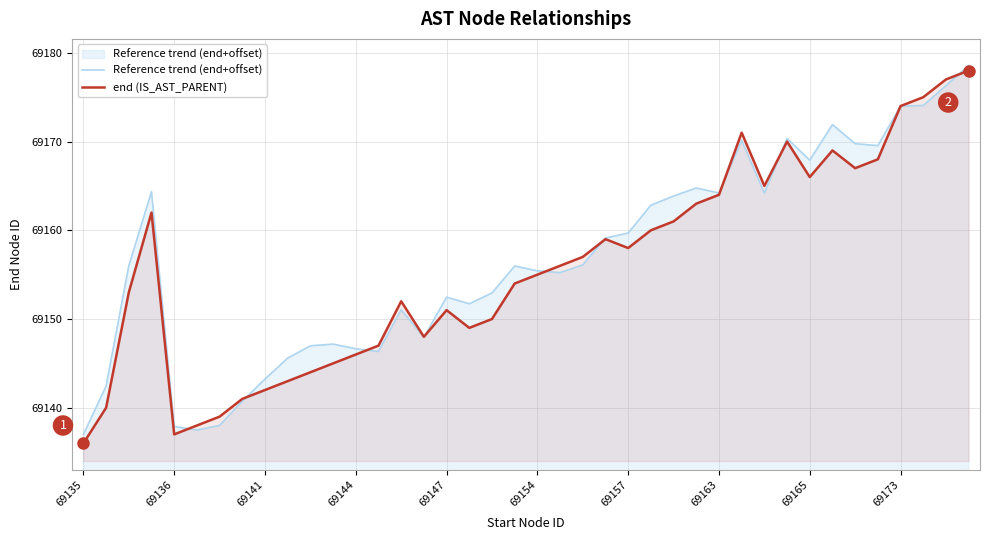

What is the average value of the Reference trend (end+offset) series?

69156.7